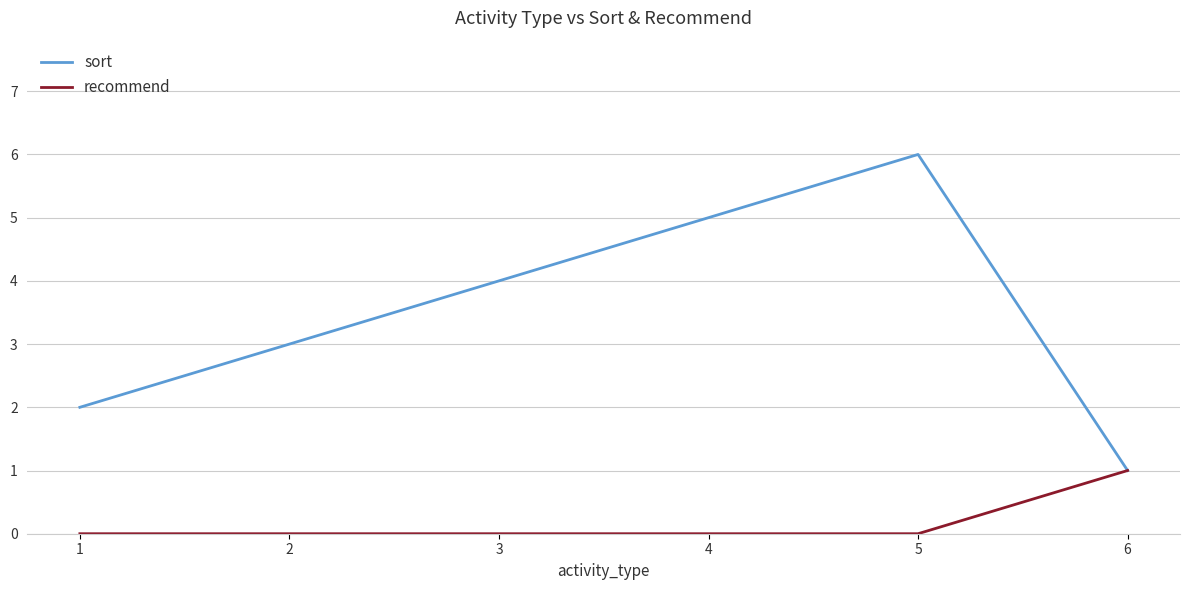

Does the chart have visible grid lines?

Yes